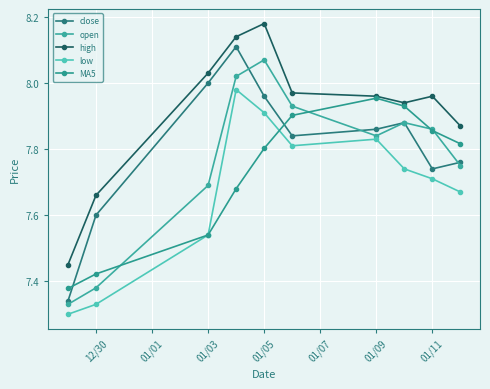

Count the number of data series in this chart.

5